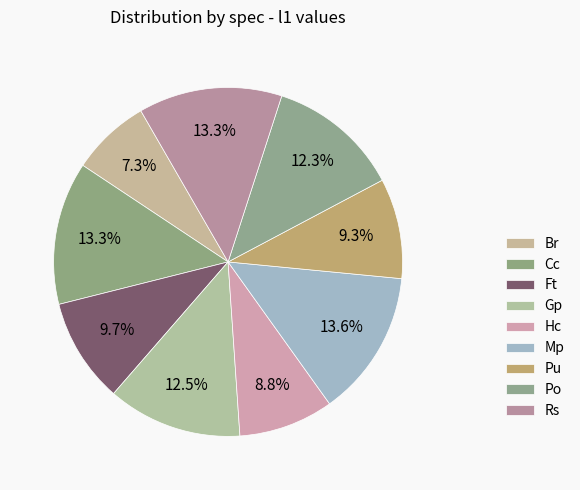

How much of the chart is everything except Br?

92.7%